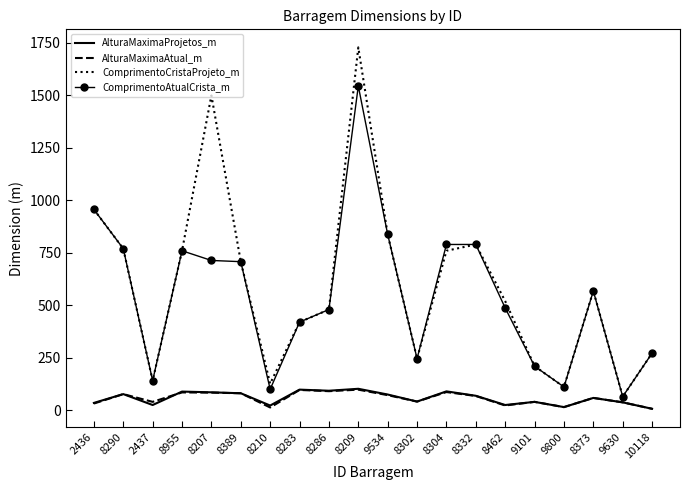

Is the value of ComprimentoAtualCrista_m at 9101 greater than the value of AlturaMaximaProjetos_m at 8373?

Yes